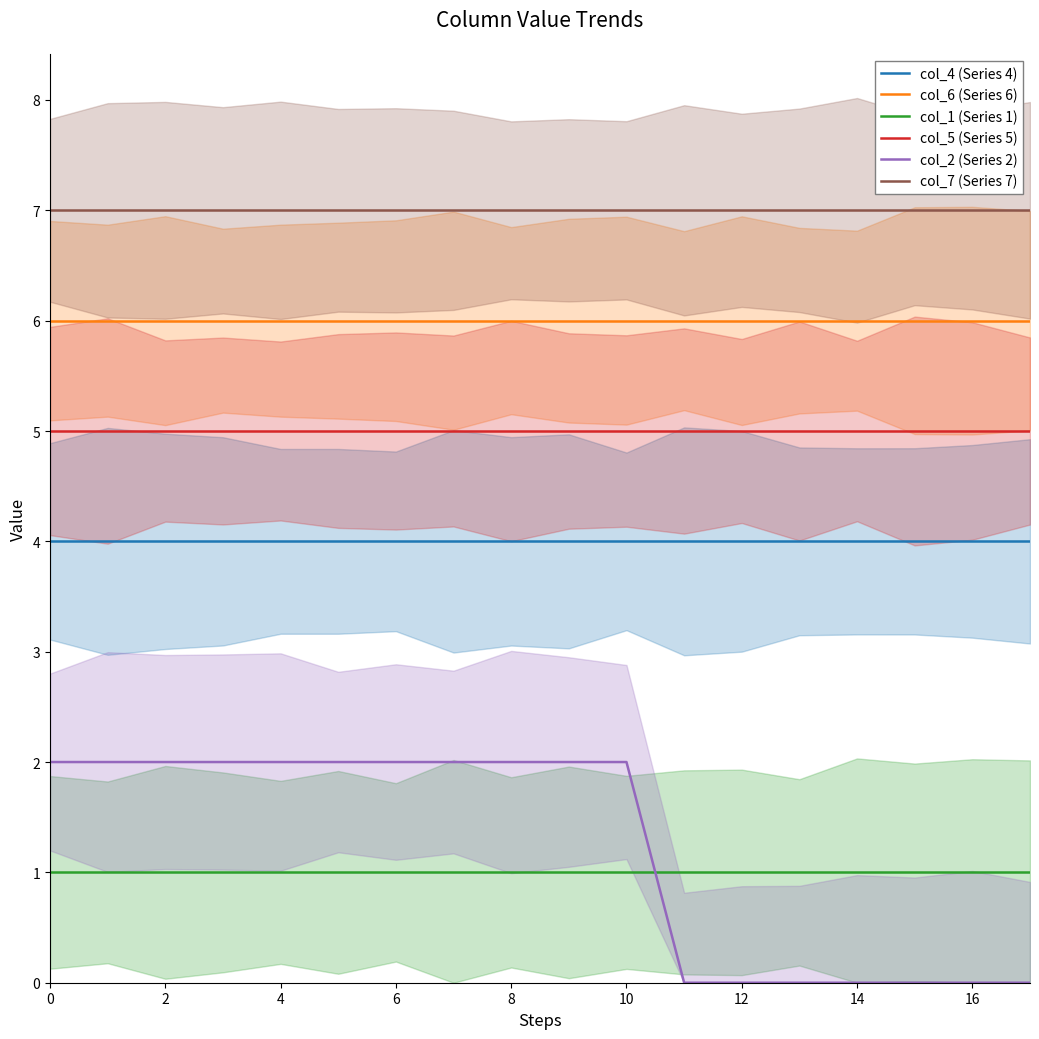

Reading right to left, extract all data points from this chart.

col_4 (Series 4): 4	4	4	4	4	4	4	4	4	4	4	4	4	4	4	4	4	4
col_6 (Series 6): 6	6	6	6	6	6	6	6	6	6	6	6	6	6	6	6	6	6
col_1 (Series 1): 1	1	1	1	1	1	1	1	1	1	1	1	1	1	1	1	1	1
col_5 (Series 5): 5	5	5	5	5	5	5	5	5	5	5	5	5	5	5	5	5	5
col_2 (Series 2): 0	0	0	0	0	0	0	2	2	2	2	2	2	2	2	2	2	2
col_7 (Series 7): 7	7	7	7	7	7	7	7	7	7	7	7	7	7	7	7	7	7